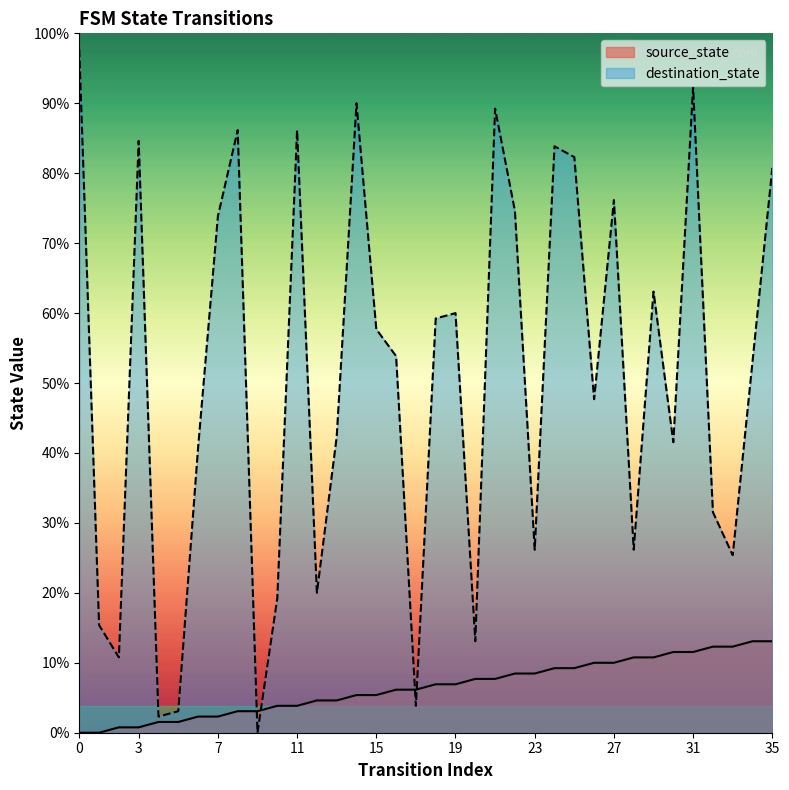

Reading right to left, transcribe all the data shown in this chart.

source_state: 35=17	34=17	33=16	32=16	31=15	30=15	29=14	28=14	27=13	26=13	25=12	24=12	23=11	22=11	21=10	20=10	19=9	18=9	17=8	16=8	15=7	14=7	13=6	12=6	11=5	10=5	9=4	8=4	7=3	6=3	5=2	4=2	3=1	2=1	1=0	0=0
destination_state: 35=105	34=69	33=33	32=41	31=120	30=54	29=82	28=34	27=99	26=62	25=107	24=109	23=34	22=97	21=116	20=17	19=78	18=77	17=5	16=70	15=75	14=117	13=55	12=26	11=112	10=25	9=0	8=112	7=96	6=53	5=4	4=3	3=110	2=14	1=20	0=127